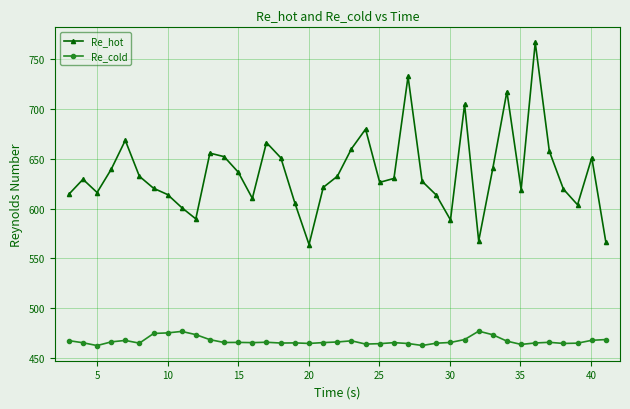

List the series in order of their overall mean, highest first.

Re_hot, Re_cold